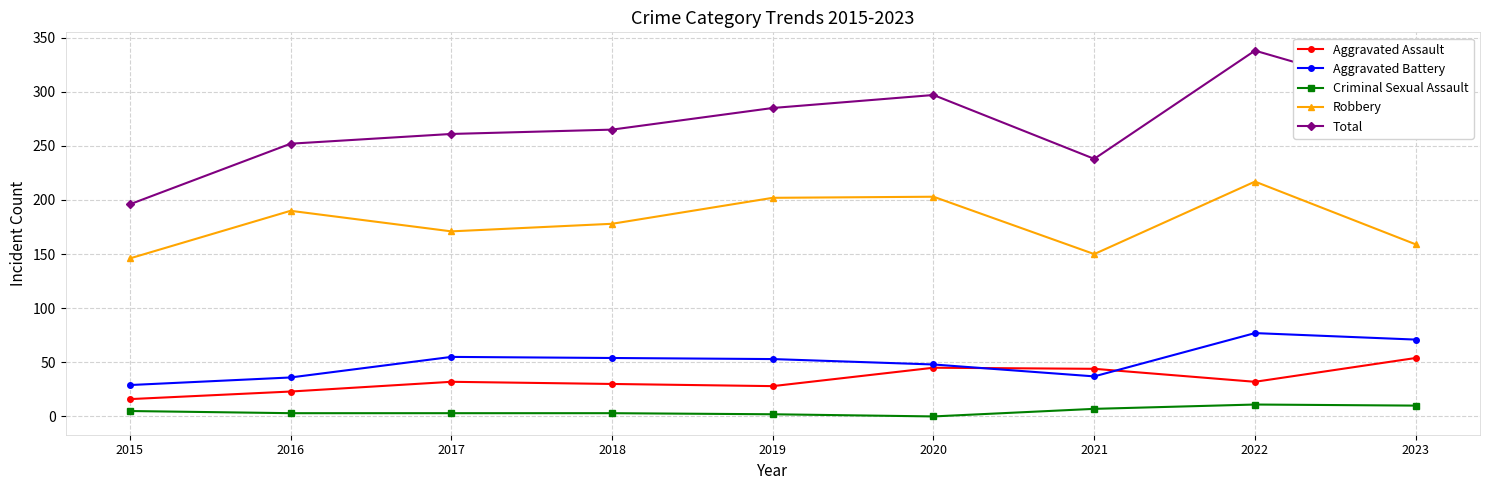

In Aggravated Assault, how many points are lower than both neighbors (excluding endpoints)?

2